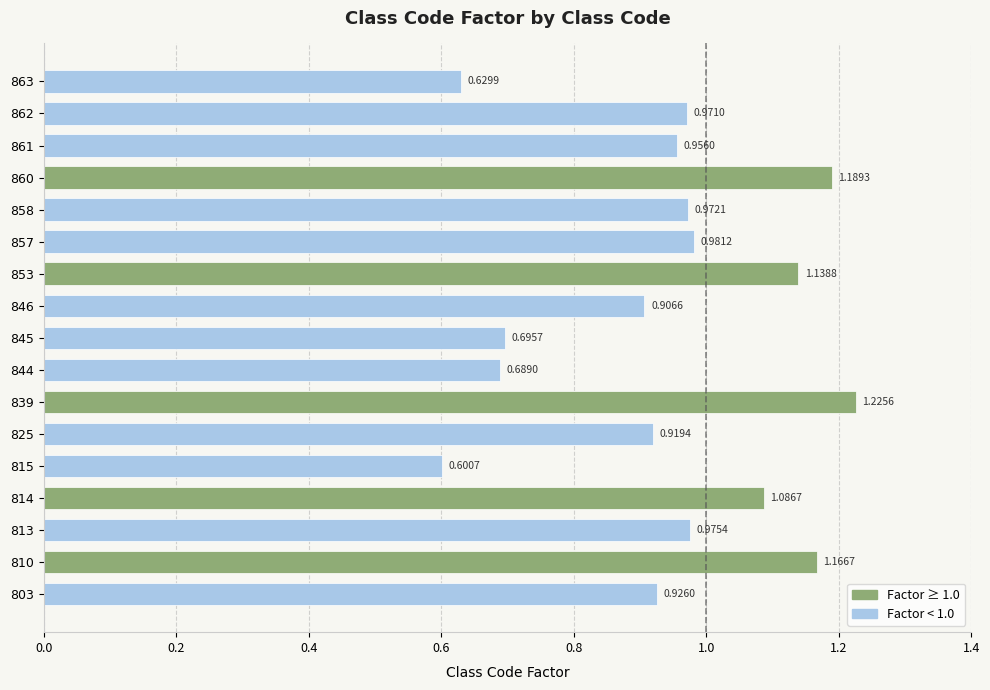

Which has a higher value, 810 or 839?

839